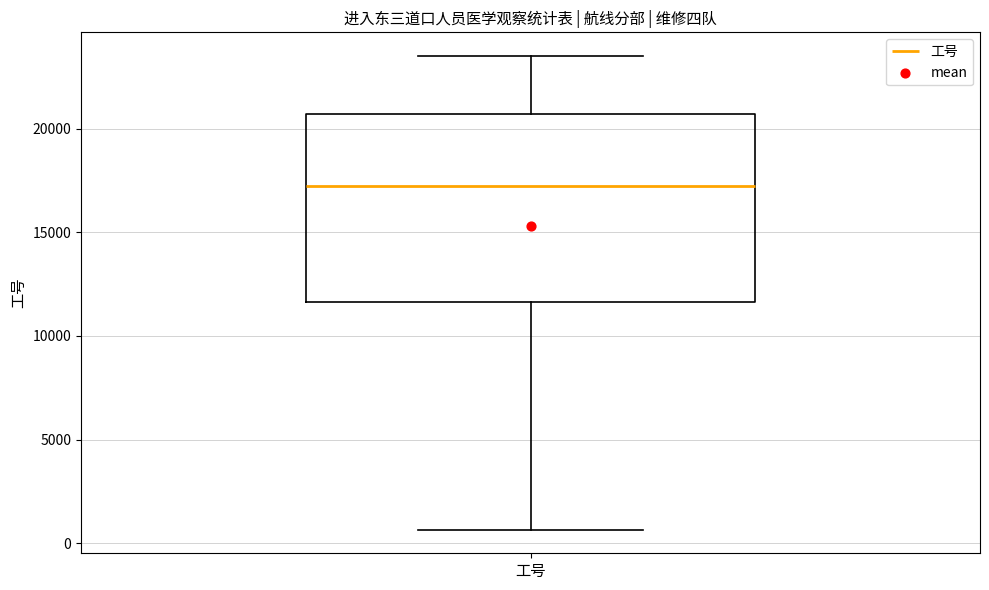

Read this box plot against the y-axis: the position of the median line, the range covered by the box, and the ends of both whiskers. The values are not printed on the chart, so give them approximately, as read against the axis.

median 17000, box 11500 to 20500, whiskers 500 to 23500